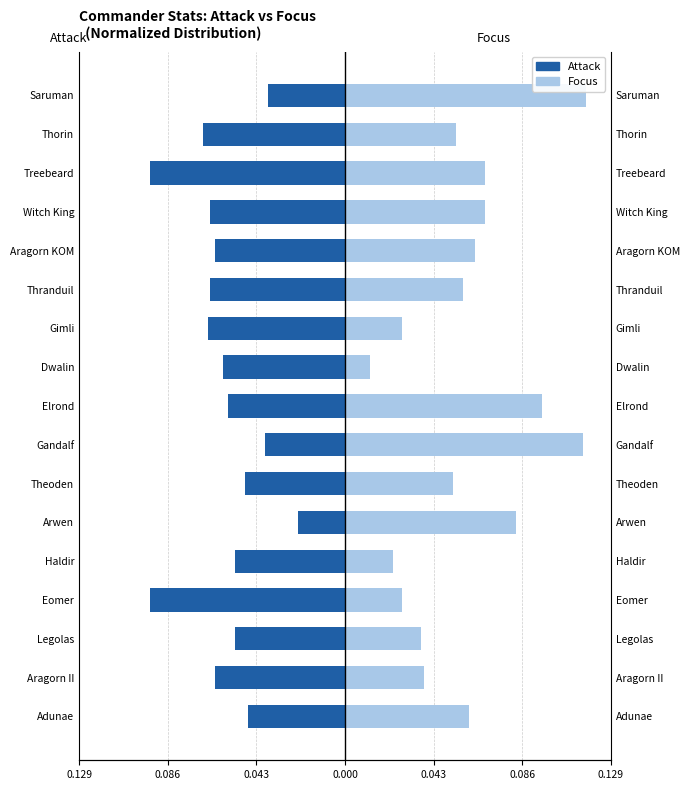

What is the average value of the Attack series?

-0.1